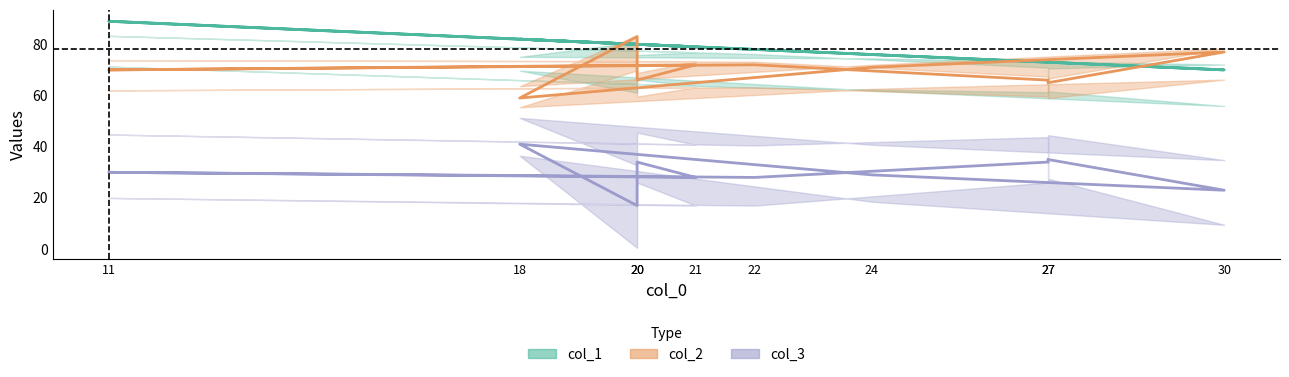

At which category does col_3 reach its first local peak?

18